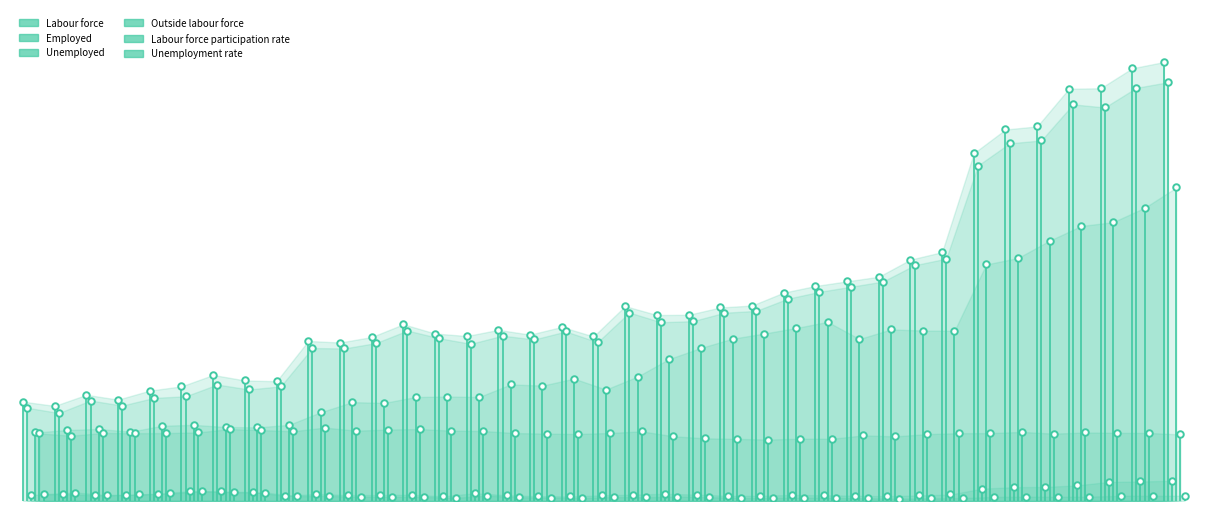

What are all the series names shown in the legend?

Labour force, Employed, Unemployed, Outside labour force, Labour force participation rate, Unemployment rate